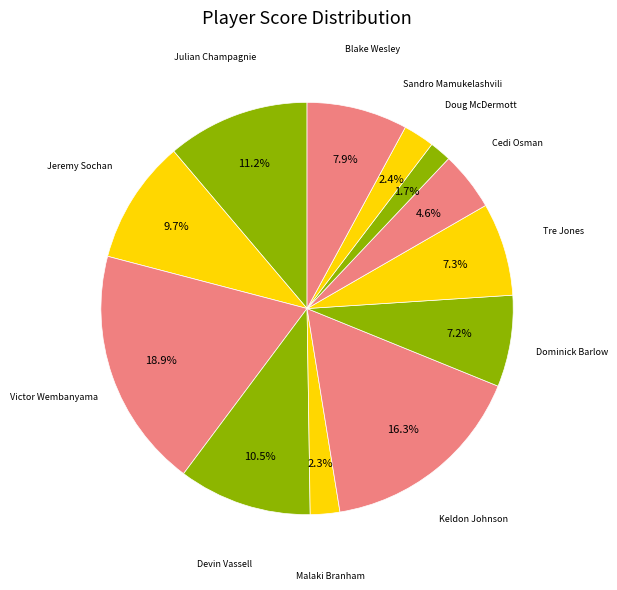

True or false: Tre Jones accounts for 7% of the total.

True